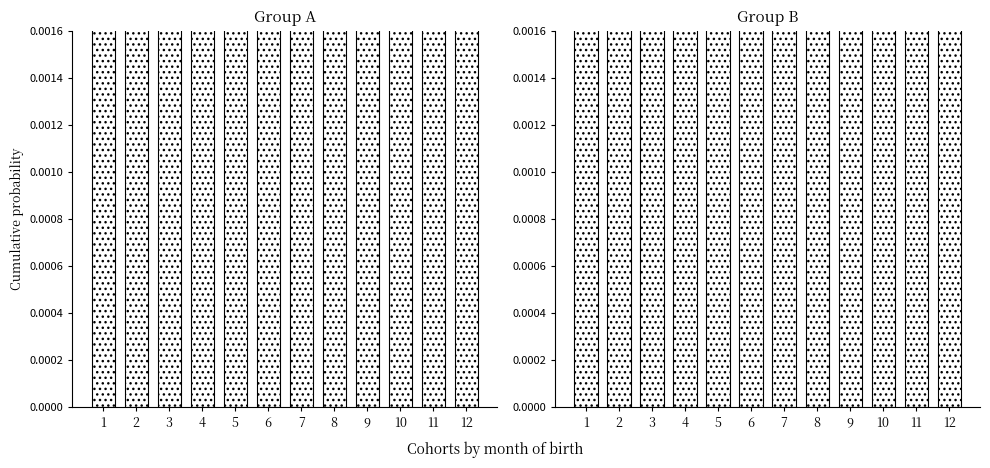

Which series has the largest total across all categories?

Group B